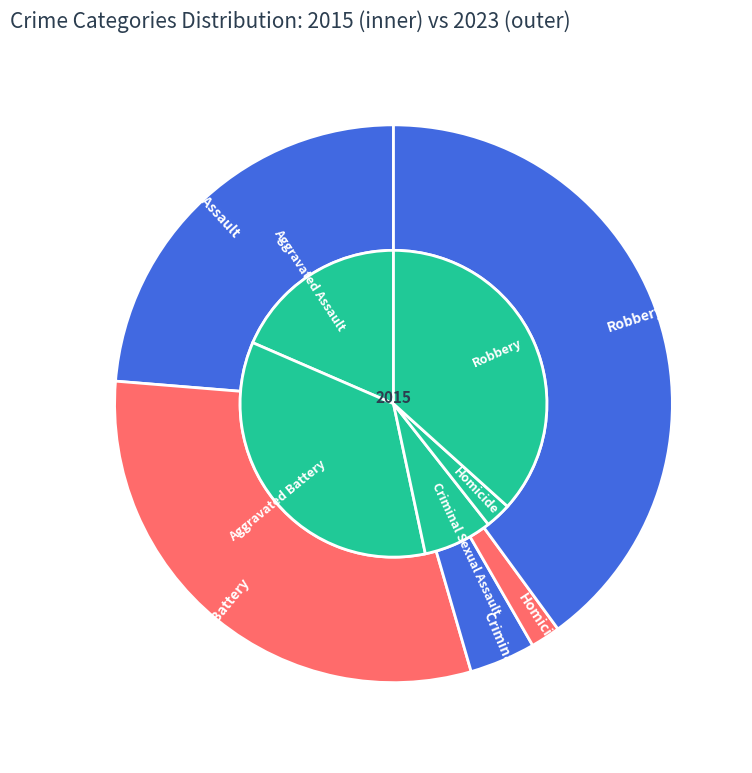

Is there any slice that represents more than half of the pie?

No